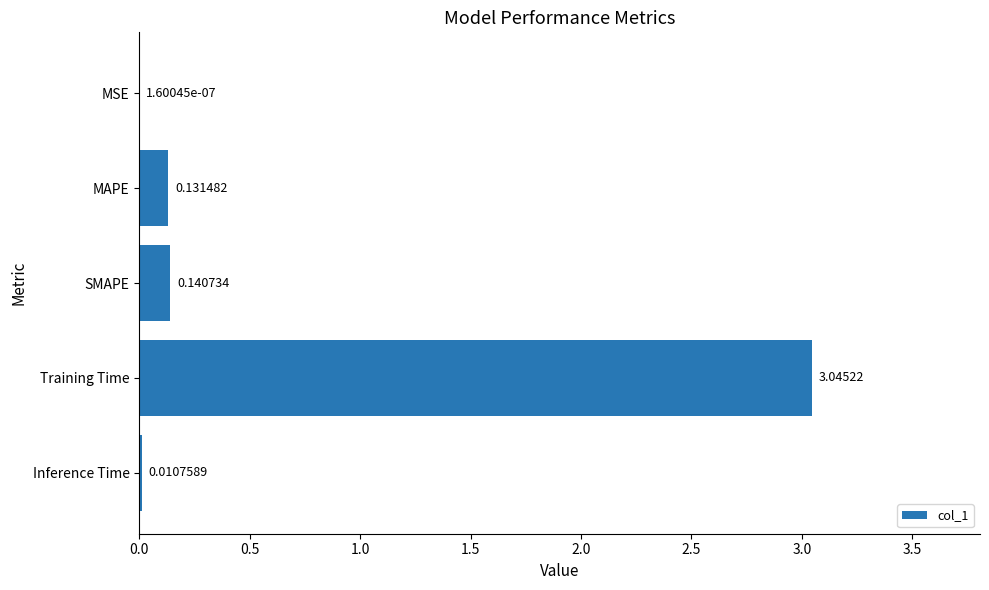

Which category has the highest value across all series?

Training Time